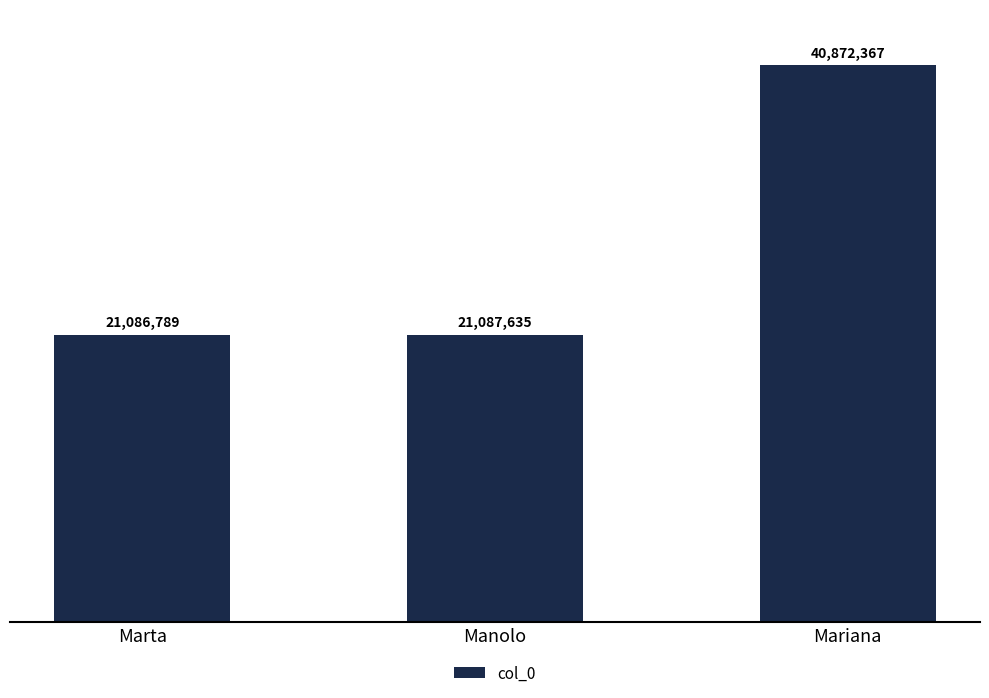

Reading right to left, list all the values displayed in this chart.

Mariana=40872367	Manolo=21087635	Marta=21086789